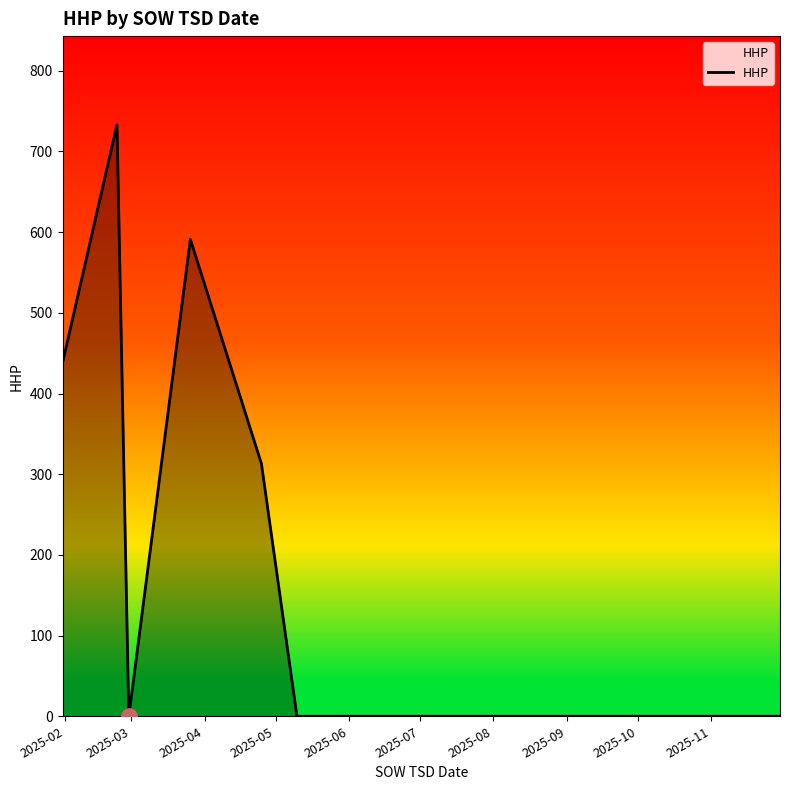

What is the greatest value displayed?

733